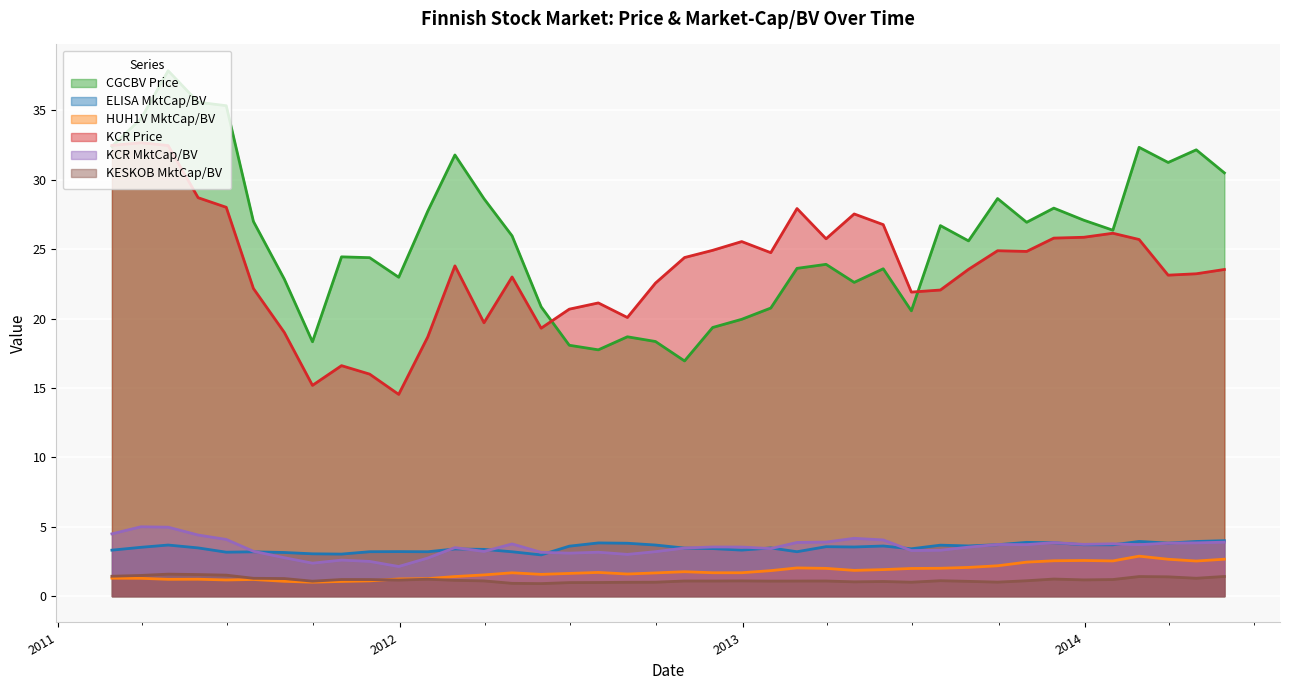

Reading left to right, transcribe all the data shown in this chart.

CGCBV_PX_LAST: 2011-02-28=32.4	2011-03-31=34.4	2011-04-29=37.9	2011-05-31=35.6	2011-06-30=35.3	2011-07-29=27.0	2011-08-31=22.8	2011-09-30=18.3	2011-10-31=24.4	2011-11-30=24.4	2011-12-31=23.0	2012-01-31=27.7	2012-02-29=31.8	2012-03-31=28.6	2012-04-30=26.0	2012-05-31=20.9	2012-06-30=18.1	2012-07-31=17.8	2012-08-31=18.7	2012-09-30=18.4	2012-10-31=16.9	2012-11-30=19.4	2012-12-31=19.9	2013-01-31=20.8	2013-02-28=23.6	2013-03-31=23.9	2013-04-30=22.6	2013-05-31=23.6	2013-06-30=20.6	2013-07-31=26.7	2013-08-30=25.6	2013-09-30=28.6	2013-10-31=26.9	2013-11-29=28.0	2013-12-31=27.1	2014-01-31=26.4	2014-02-28=32.3	2014-03-31=31.2	2014-04-30=32.2	2014-05-30=30.5
ELISA_MktCap_to_BV: 2011-02-28=3.3	2011-03-31=3.5	2011-04-29=3.7	2011-05-31=3.5	2011-06-30=3.2	2011-07-29=3.2	2011-08-31=3.1	2011-09-30=3.1	2011-10-31=3.0	2011-11-30=3.2	2011-12-31=3.2	2012-01-31=3.2	2012-02-29=3.4	2012-03-31=3.4	2012-04-30=3.2	2012-05-31=3.0	2012-06-30=3.6	2012-07-31=3.8	2012-08-31=3.8	2012-09-30=3.7	2012-10-31=3.5	2012-11-30=3.4	2012-12-31=3.3	2013-01-31=3.5	2013-02-28=3.2	2013-03-31=3.6	2013-04-30=3.5	2013-05-31=3.6	2013-06-30=3.4	2013-07-31=3.7	2013-08-30=3.6	2013-09-30=3.7	2013-10-31=3.9	2013-11-29=3.9	2013-12-31=3.7	2014-01-31=3.7	2014-02-28=3.9	2014-03-31=3.8	2014-04-30=3.9	2014-05-30=4.0
HUH1V_MktCap_to_BV: 2011-02-28=1.3	2011-03-31=1.3	2011-04-29=1.2	2011-05-31=1.2	2011-06-30=1.2	2011-07-29=1.2	2011-08-31=1.1	2011-09-30=1.0	2011-10-31=1.1	2011-11-30=1.1	2011-12-31=1.2	2012-01-31=1.3	2012-02-29=1.4	2012-03-31=1.5	2012-04-30=1.7	2012-05-31=1.6	2012-06-30=1.6	2012-07-31=1.7	2012-08-31=1.6	2012-09-30=1.7	2012-10-31=1.8	2012-11-30=1.7	2012-12-31=1.7	2013-01-31=1.8	2013-02-28=2.0	2013-03-31=2.0	2013-04-30=1.9	2013-05-31=1.9	2013-06-30=2.0	2013-07-31=2.0	2013-08-30=2.1	2013-09-30=2.2	2013-10-31=2.5	2013-11-29=2.6	2013-12-31=2.6	2014-01-31=2.5	2014-02-28=2.9	2014-03-31=2.7	2014-04-30=2.5	2014-05-30=2.7
KCR_PX_LAST: 2011-02-28=32.5	2011-03-31=32.7	2011-04-29=32.5	2011-05-31=28.7	2011-06-30=28.0	2011-07-29=22.2	2011-08-31=19.0	2011-09-30=15.2	2011-10-31=16.6	2011-11-30=16.0	2011-12-31=14.5	2012-01-31=18.7	2012-02-29=23.8	2012-03-31=19.7	2012-04-30=23.0	2012-05-31=19.3	2012-06-30=20.7	2012-07-31=21.1	2012-08-31=20.1	2012-09-30=22.6	2012-10-31=24.4	2012-11-30=24.9	2012-12-31=25.6	2013-01-31=24.8	2013-02-28=27.9	2013-03-31=25.8	2013-04-30=27.5	2013-05-31=26.8	2013-06-30=21.9	2013-07-31=22.1	2013-08-30=23.6	2013-09-30=24.9	2013-10-31=24.8	2013-11-29=25.8	2013-12-31=25.9	2014-01-31=26.1	2014-02-28=25.7	2014-03-31=23.1	2014-04-30=23.2	2014-05-30=23.5
KCR_MktCap_to_BV: 2011-02-28=4.5	2011-03-31=5.0	2011-04-29=5.0	2011-05-31=4.4	2011-06-30=4.1	2011-07-29=3.2	2011-08-31=2.8	2011-09-30=2.4	2011-10-31=2.6	2011-11-30=2.5	2011-12-31=2.1	2012-01-31=2.7	2012-02-29=3.5	2012-03-31=3.2	2012-04-30=3.8	2012-05-31=3.2	2012-06-30=3.1	2012-07-31=3.2	2012-08-31=3.0	2012-09-30=3.2	2012-10-31=3.5	2012-11-30=3.5	2012-12-31=3.5	2013-01-31=3.4	2013-02-28=3.9	2013-03-31=3.9	2013-04-30=4.2	2013-05-31=4.1	2013-06-30=3.3	2013-07-31=3.3	2013-08-30=3.5	2013-09-30=3.7	2013-10-31=3.7	2013-11-29=3.9	2013-12-31=3.7	2014-01-31=3.8	2014-02-28=3.7	2014-03-31=3.8	2014-04-30=3.8	2014-05-30=3.9
KESKOB_MktCap_to_BV: 2011-02-28=1.4	2011-03-31=1.5	2011-04-29=1.6	2011-05-31=1.6	2011-06-30=1.5	2011-07-29=1.3	2011-08-31=1.3	2011-09-30=1.1	2011-10-31=1.2	2011-11-30=1.2	2011-12-31=1.2	2012-01-31=1.2	2012-02-29=1.1	2012-03-31=1.1	2012-04-30=0.9	2012-05-31=0.9	2012-06-30=1.0	2012-07-31=1.0	2012-08-31=1.0	2012-09-30=1.0	2012-10-31=1.1	2012-11-30=1.1	2012-12-31=1.1	2013-01-31=1.1	2013-02-28=1.1	2013-03-31=1.1	2013-04-30=1.0	2013-05-31=1.1	2013-06-30=1.0	2013-07-31=1.1	2013-08-30=1.1	2013-09-30=1.0	2013-10-31=1.1	2013-11-29=1.2	2013-12-31=1.2	2014-01-31=1.2	2014-02-28=1.4	2014-03-31=1.4	2014-04-30=1.3	2014-05-30=1.4